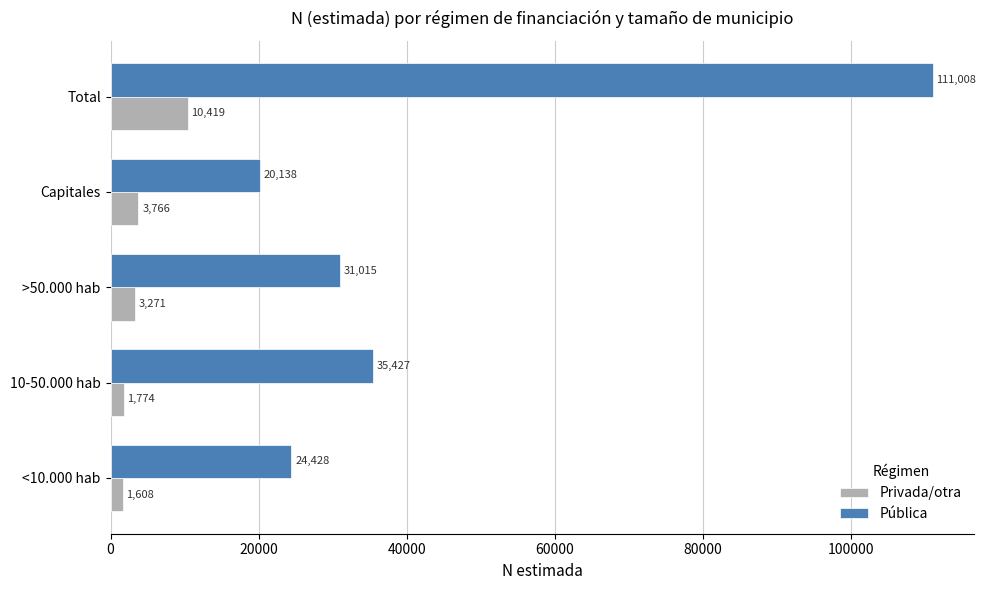

The value of Pública at <10.000 hab is 39236. True or false?

False